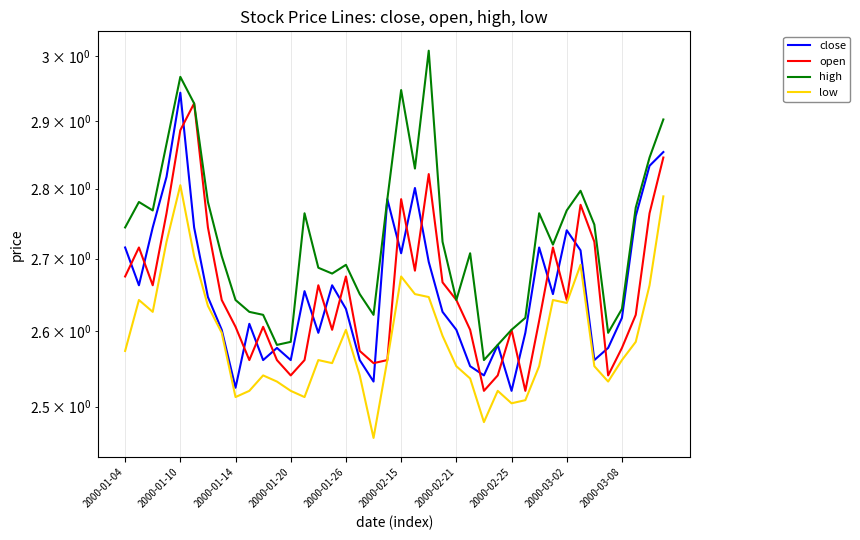

What is the difference between the high values at 38 and 11?

0.3